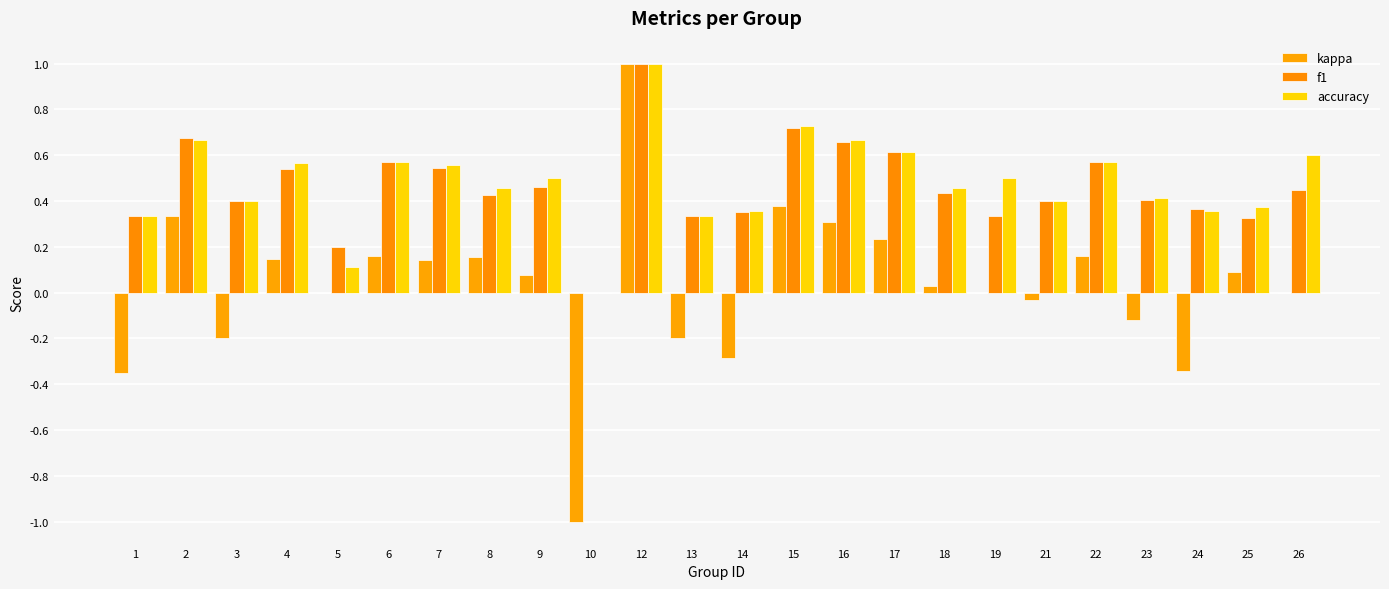

True or false: accuracy has a value of 0.4 at 3.

True